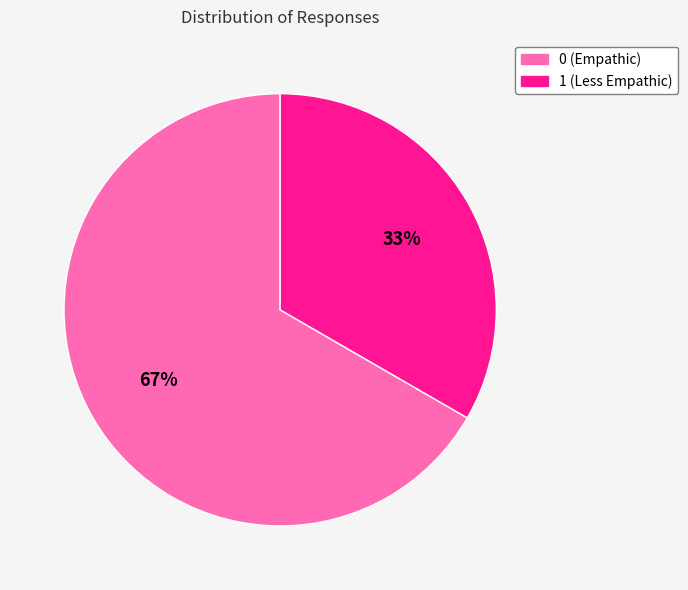

Rank the categories by value from highest to lowest.

0, 1